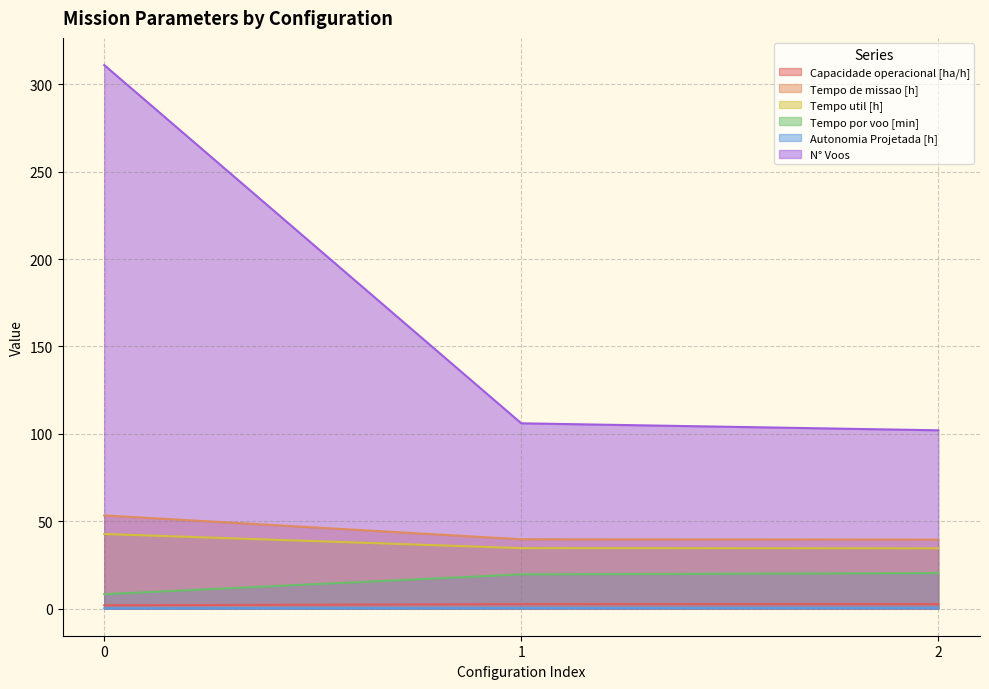

The Autonomia Projetada [h] series shows 0.0 at 0. True or false?

False